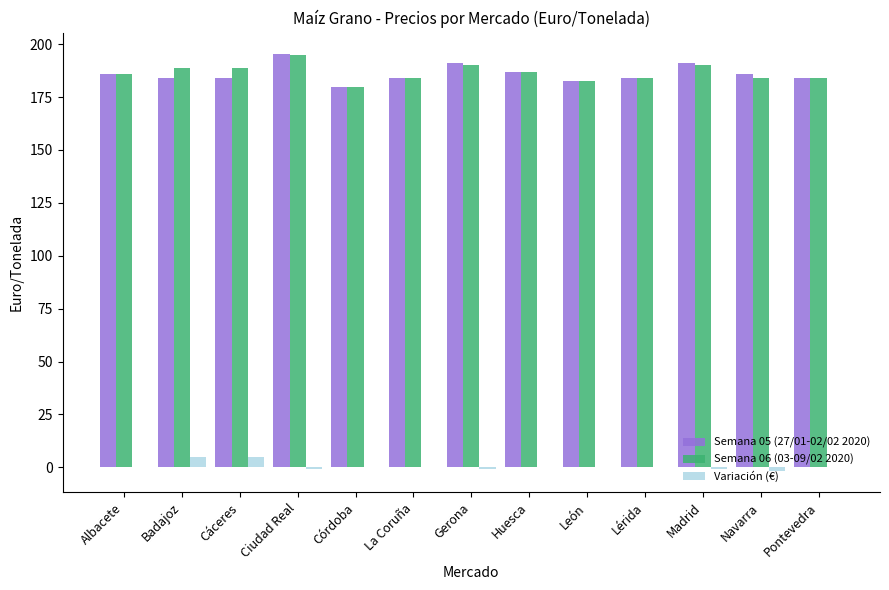

At which label does Semana 05 (27/01-02/02 2020) reach its peak?

Ciudad Real